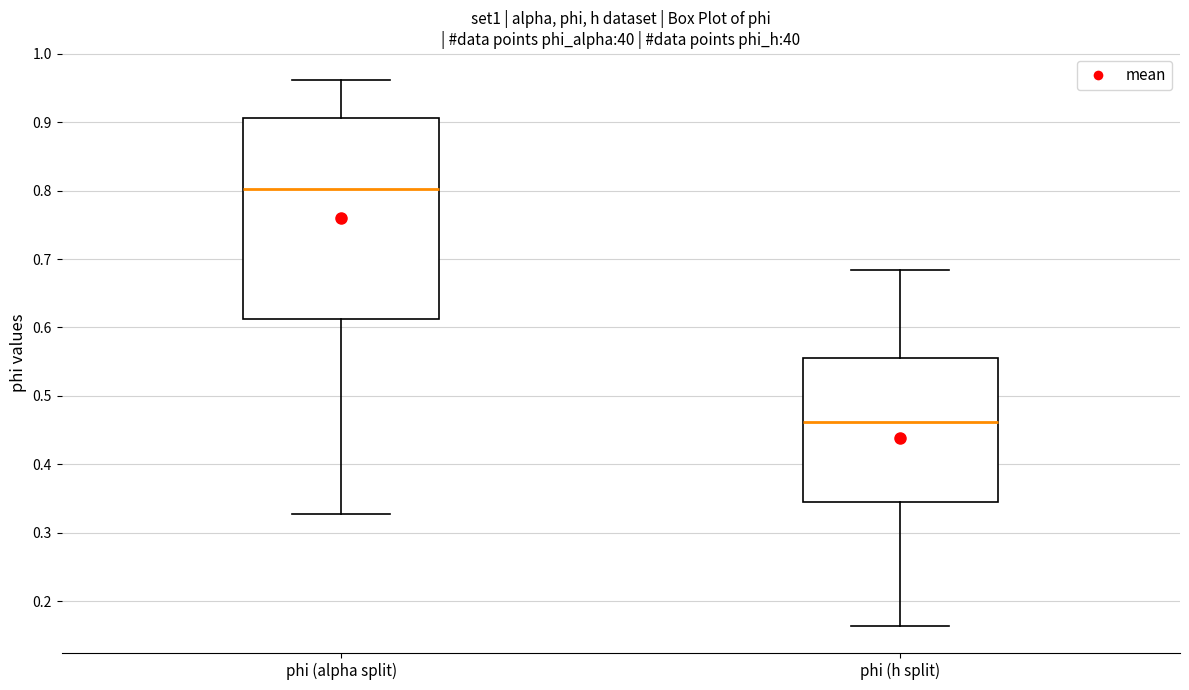

Reading left to right, read every box against the y-axis: the position of its median line, the range the box covers, and the ends of its whiskers. The values are not printed on the chart, so give them approximately, as read against the axis.

phi (alpha split): median 0.80, box 0.61 to 0.91, whiskers 0.33 to 0.96
phi (h split): median 0.46, box 0.34 to 0.56, whiskers 0.16 to 0.68